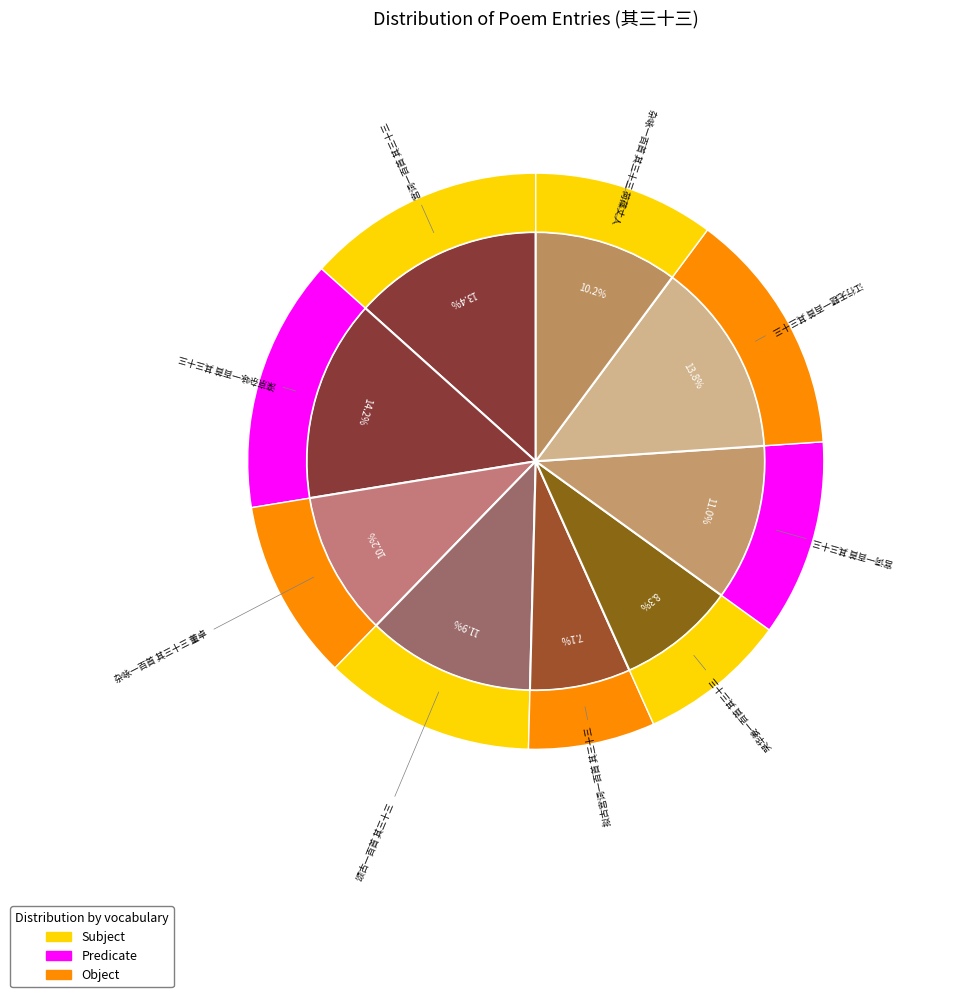

To the nearest percent, what portion does 宫词一百首 其三十三 represent?

11%